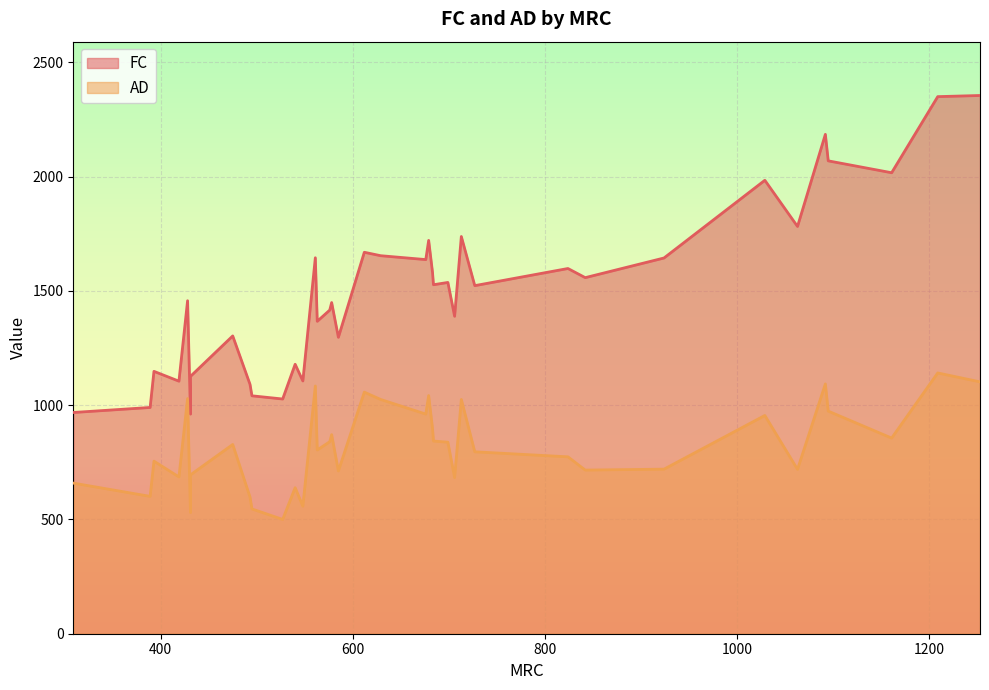

The FC series shows 961 at 431. True or false?

True